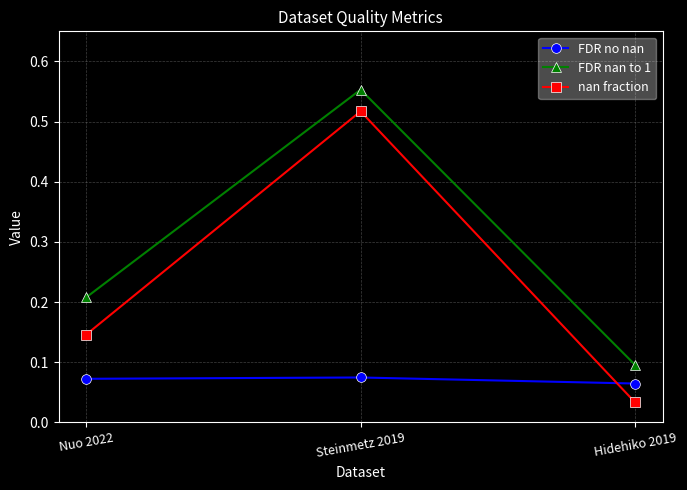

What is the total value across all series at Steinmetz 2019?

1.1